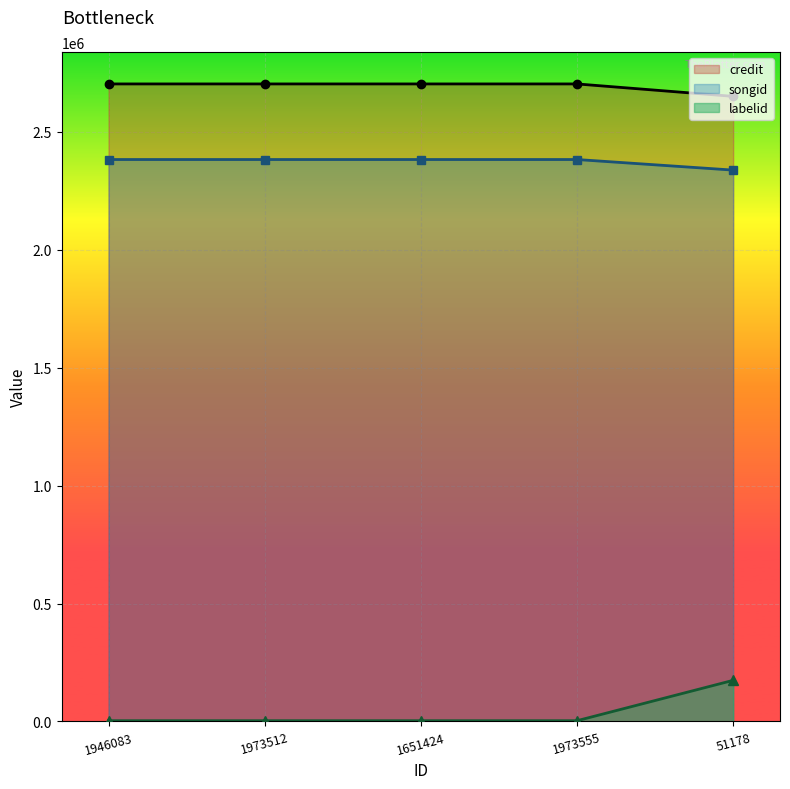

True or false: labelid has more than 0 interior local peaks.

False